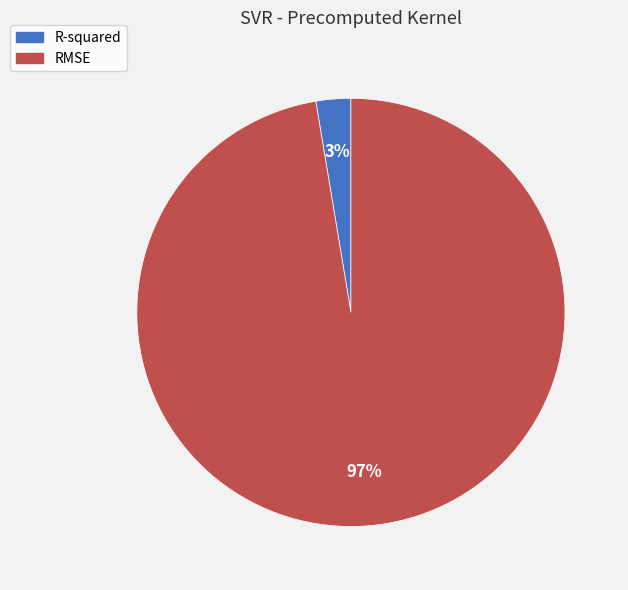

Combined, do R-squared and RMSE account for over 50%?

Yes